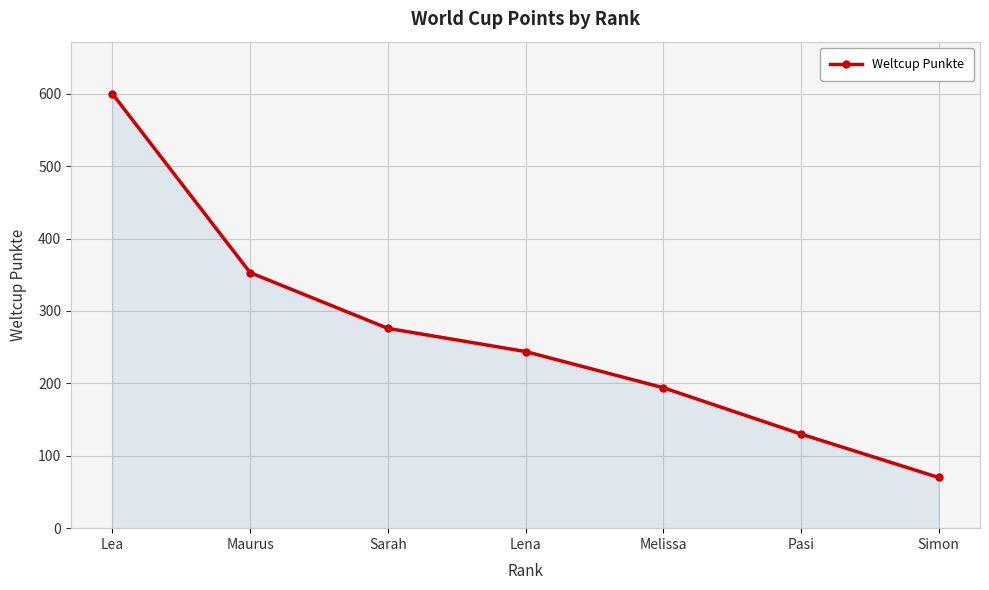

At which category does the chart reach its minimum across all series?

Simon